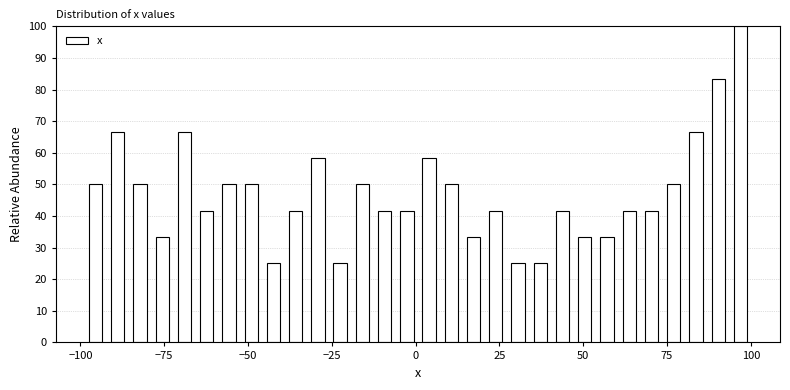

Read against the x-axis, roughly where is the centre of the tallest bar?

95